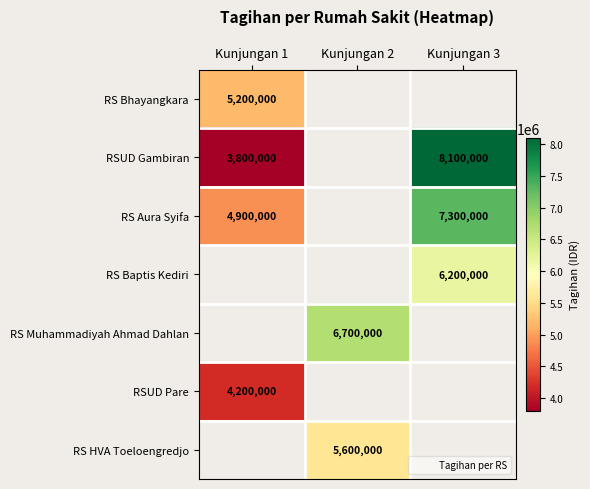

At which label is RS Bhayangkara closest to 5200000?

Kunjungan 1